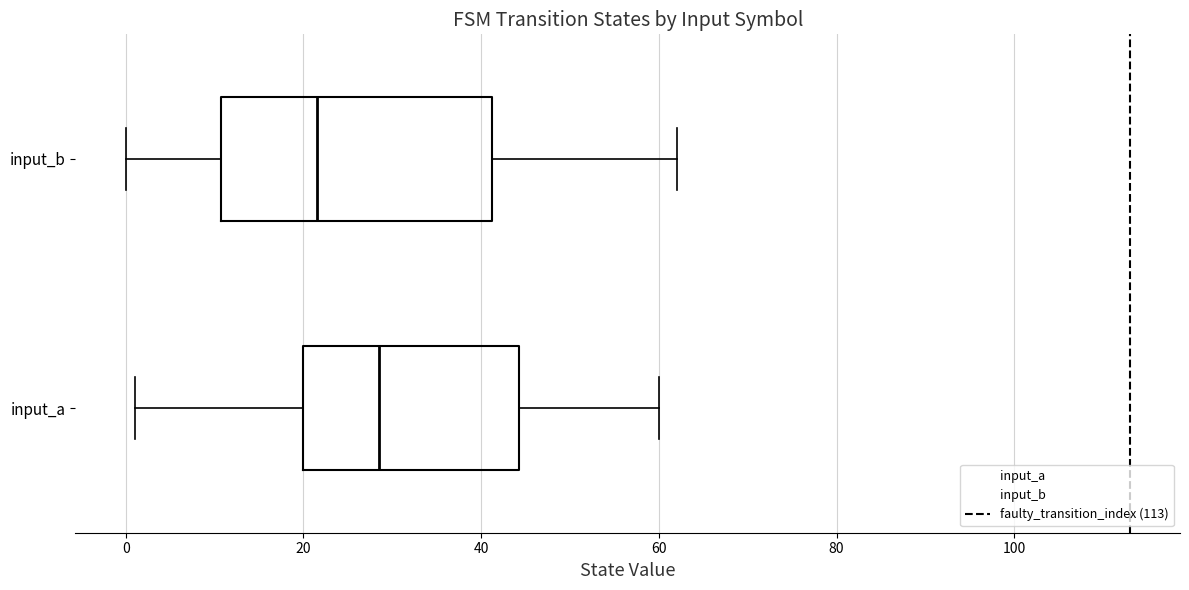

Which box is the widest, from its left edge to its right edge?

input_b